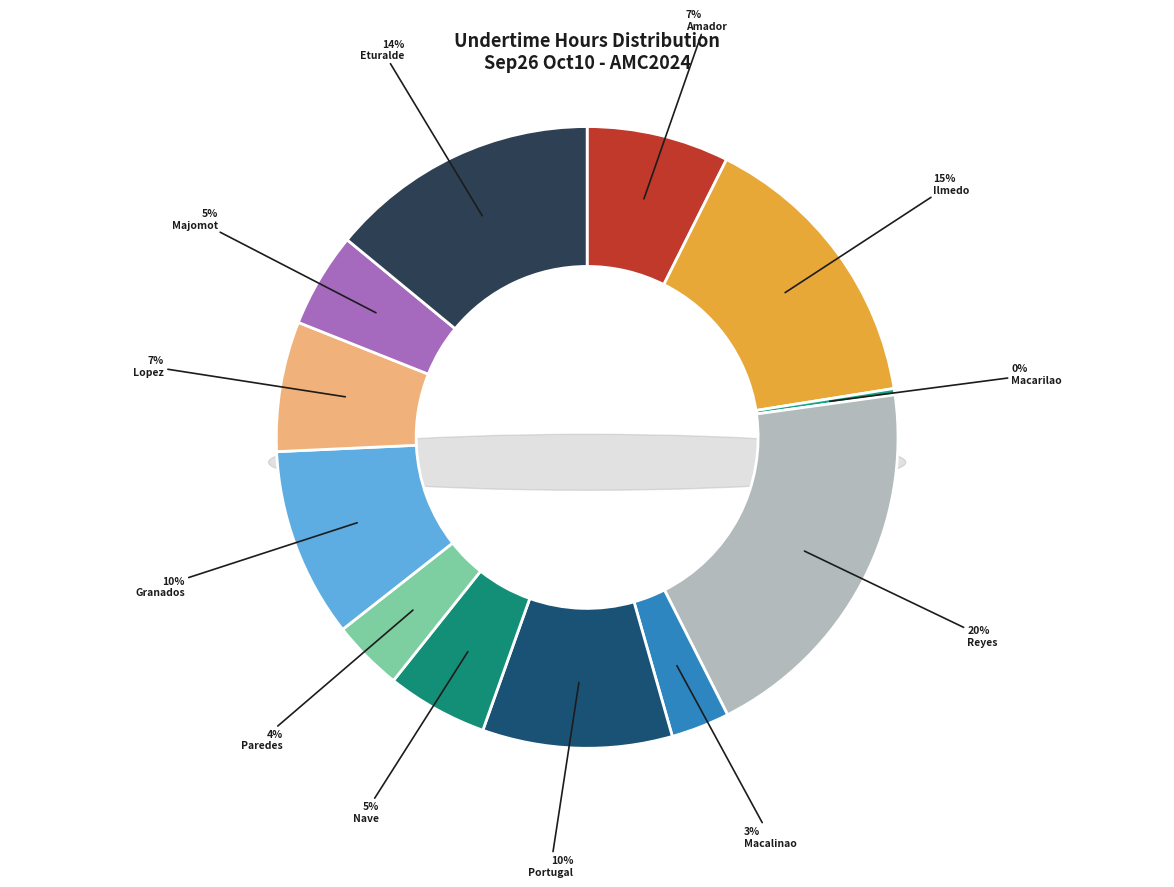

Does Ilmedo, Wally Lizarda account for over 50% of the chart?

No